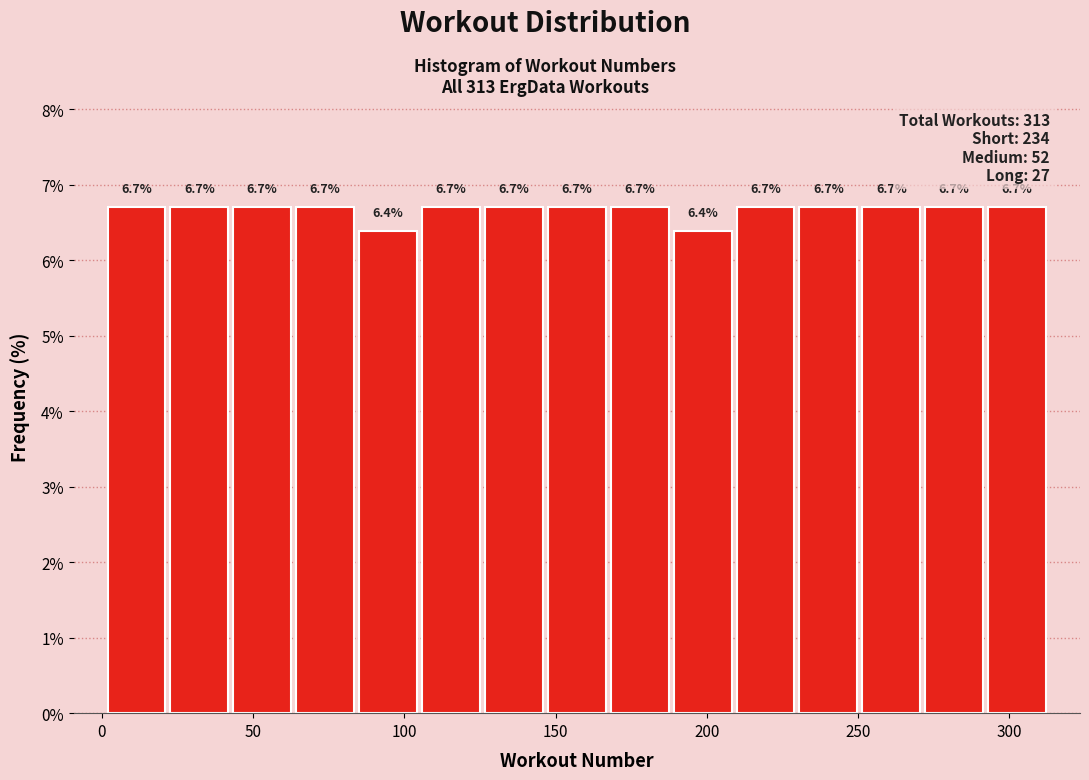

Reading left to right, list every bar in this chart as the range it spans on the x-axis followed by its height. The bar edges are not printed on the chart, so give them approximately, as read against the axis.

0 to 20: 6.7
20 to 45: 6.7
45 to 65: 6.7
65 to 85: 6.7
85 to 105: 6.4
105 to 125: 6.7
125 to 145: 6.7
145 to 165: 6.7
165 to 190: 6.7
190 to 210: 6.4
210 to 230: 6.7
230 to 250: 6.7
250 to 270: 6.7
270 to 290: 6.7
290 to 315: 6.7